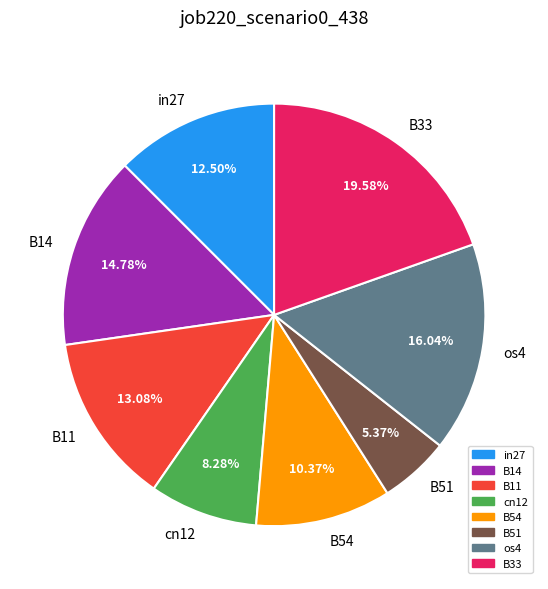

Does in27 represent more than half of the total?

No